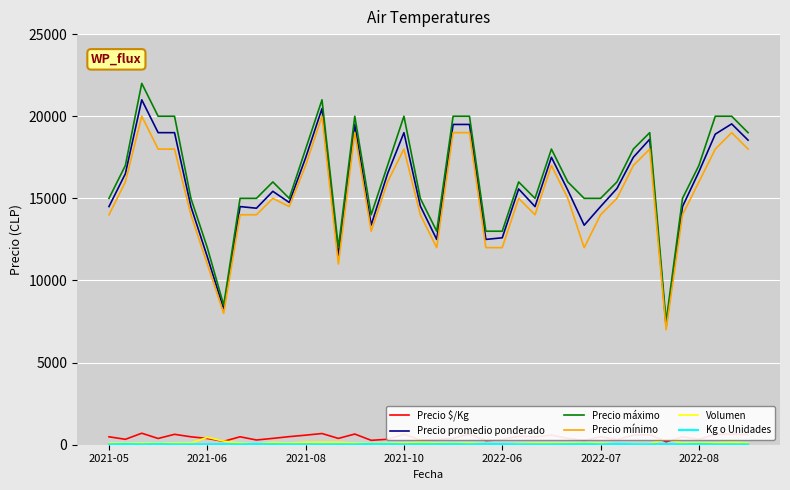

True or false: Precio máximo and Precio $/Kg intersect in this chart.

False